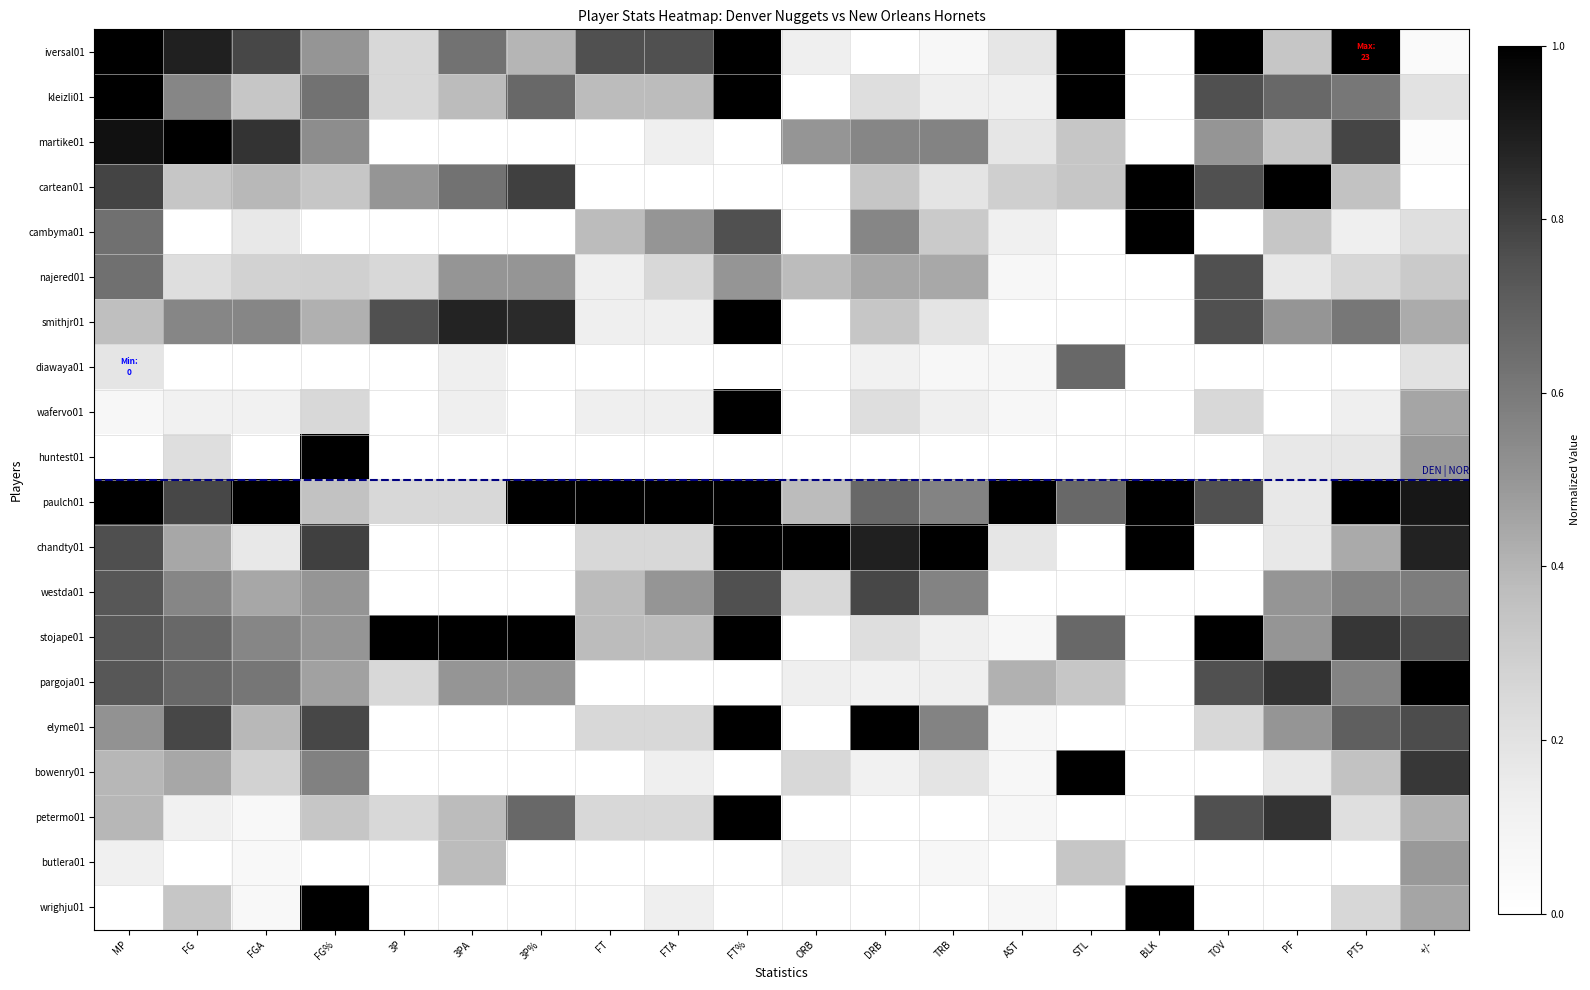

How many series are shown in this chart?

20